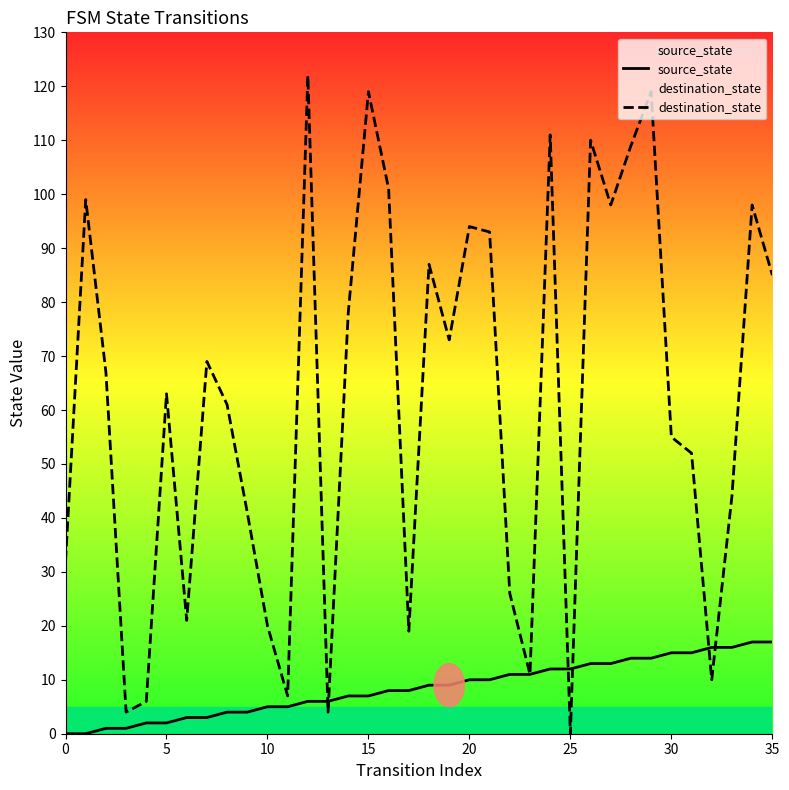

Is it true that source_state equals 10 at 20?

True